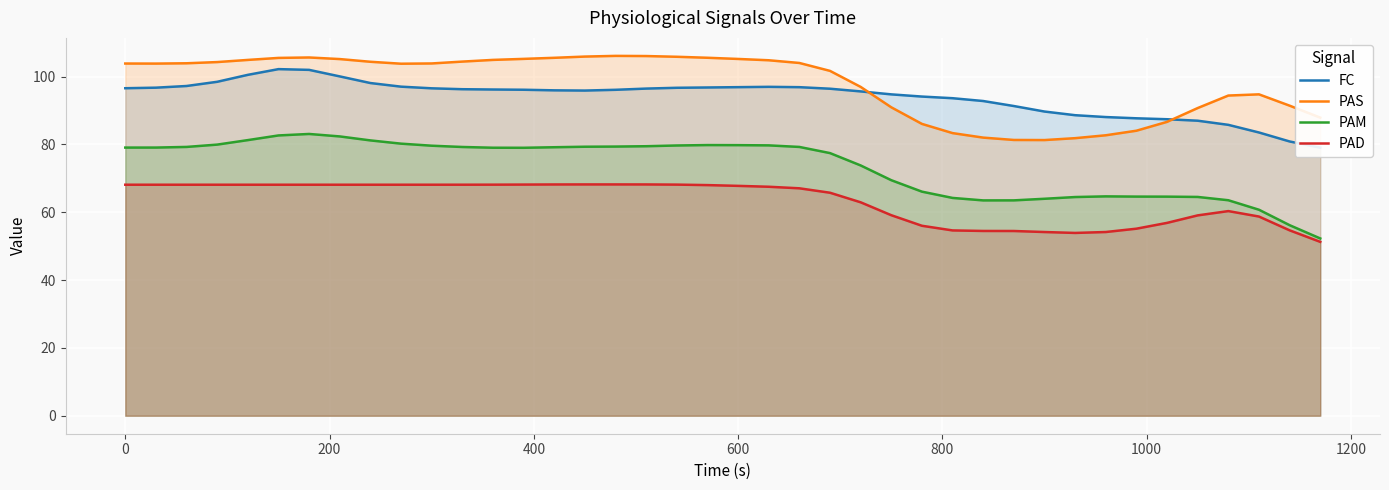

What is the difference between the maximum and minimum values in the PAS series?

24.8